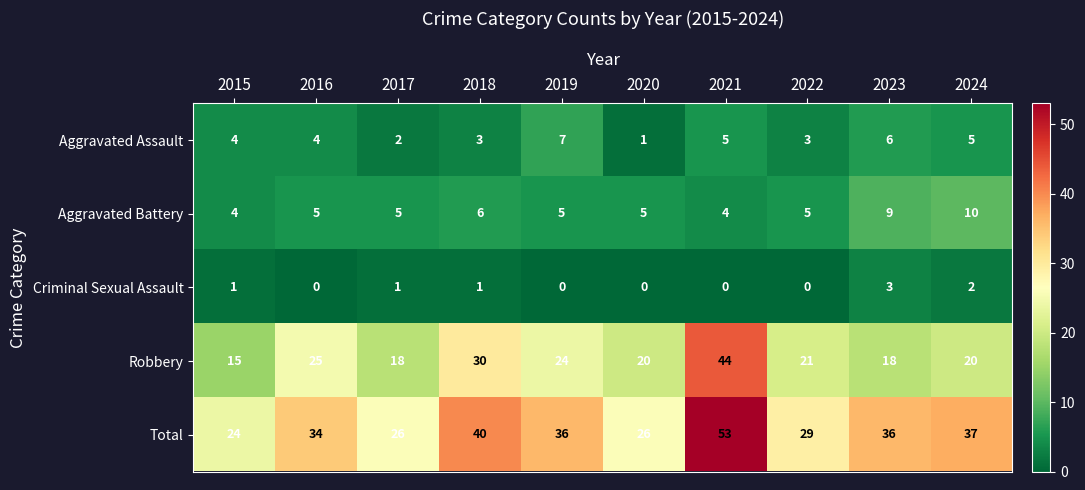

At which label does Robbery reach its minimum?

2015